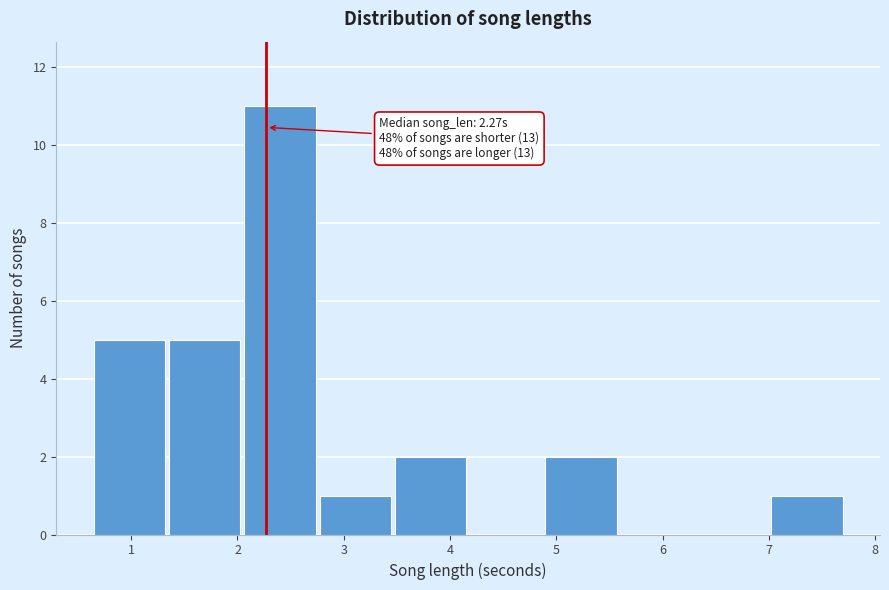

Over which range of the x-axis is the bar tallest?

2.0 to 2.8